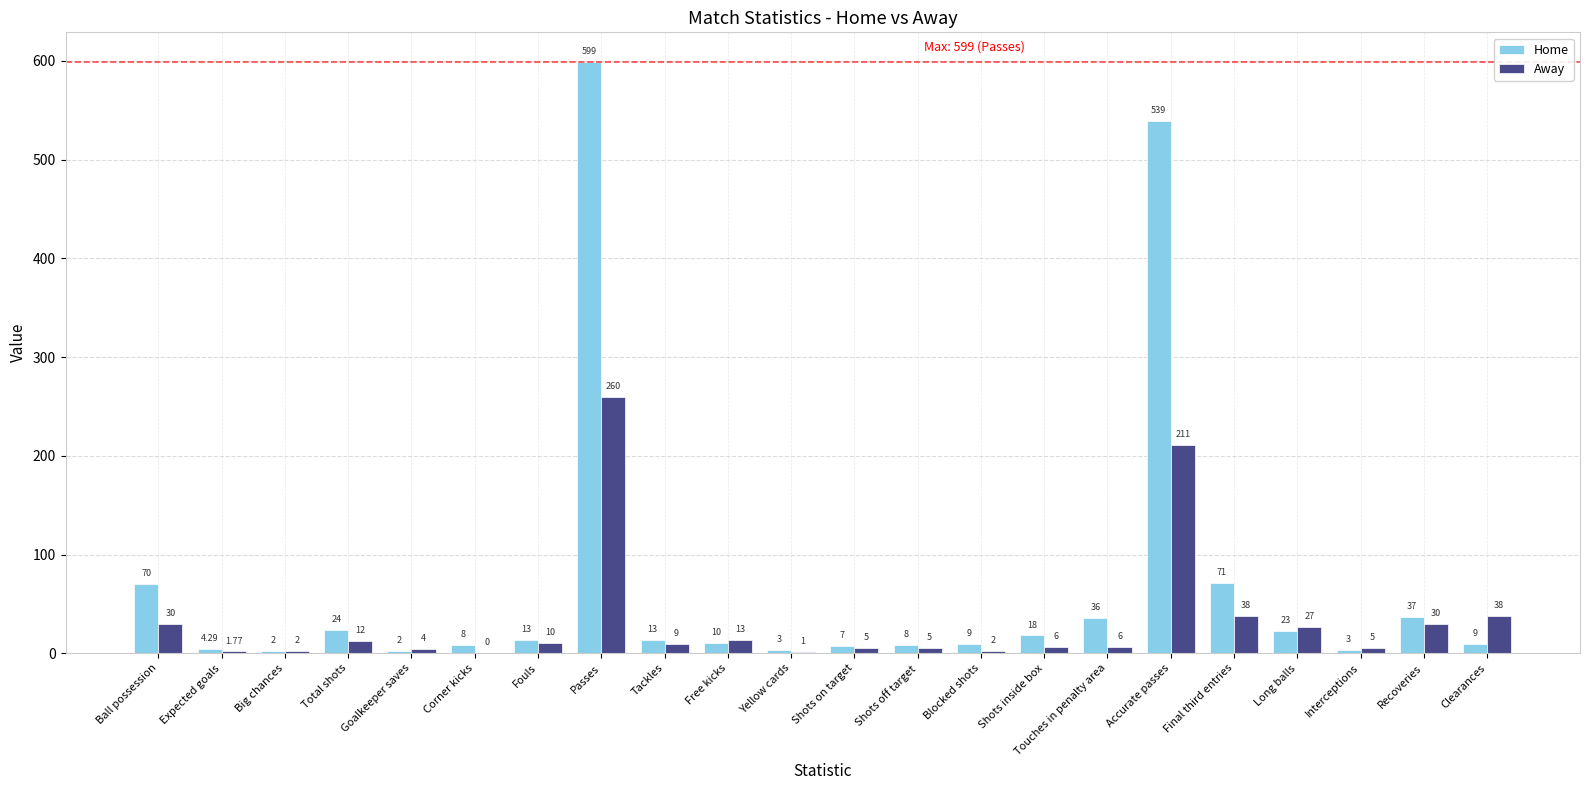

What is the total value across all series at Clearances?

47.0